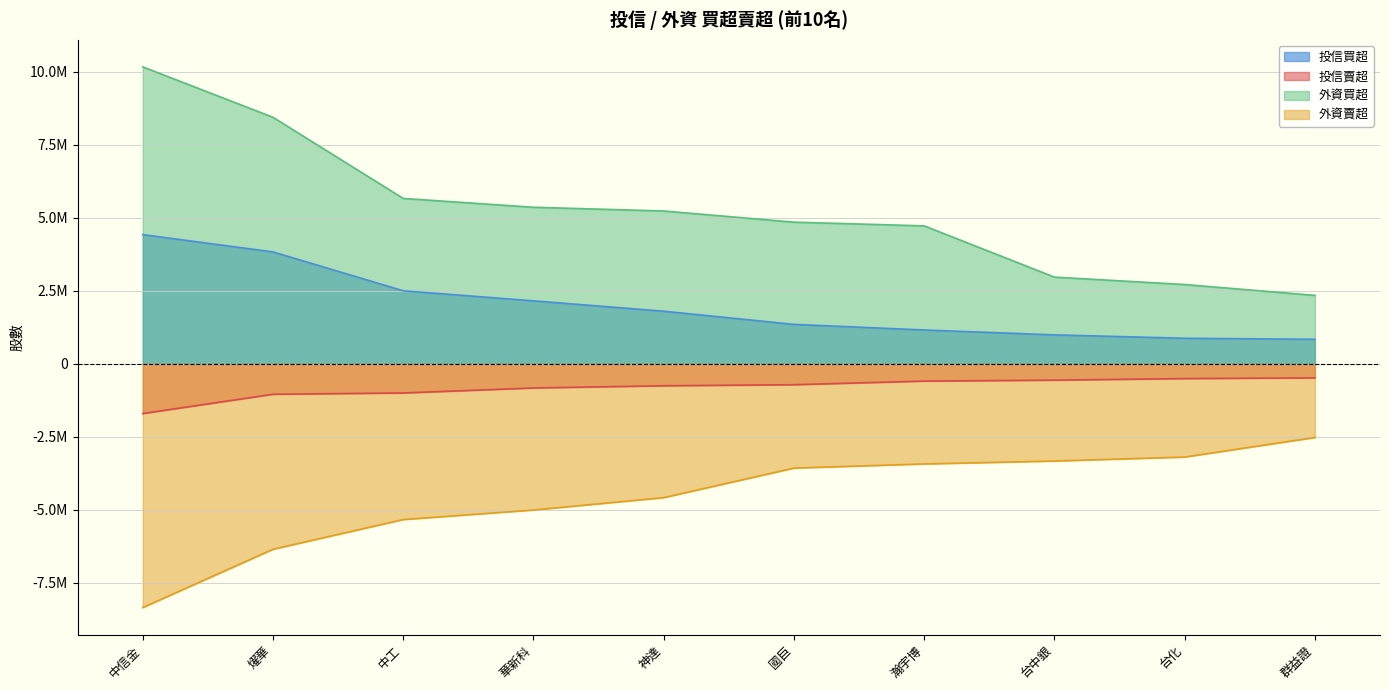

Reading left to right, what are all the values shown in this chart?

投信買超: 4422000	3830000	2500000	2155000	1801000	1350000	1158000	991000	875000	839000
投信賣超: -1702000	-1042000	-998000	-827000	-751000	-715000	-591000	-559000	-505000	-481000
外資買超: 10164000	8438000	5660887	5359000	5231257	4849000	4722000	2968000	2714000	2342931
外資賣超: -8342000	-6347203	-5330089	-5003302	-4580000	-3569115	-3427000	-3327000	-3191000	-2522000